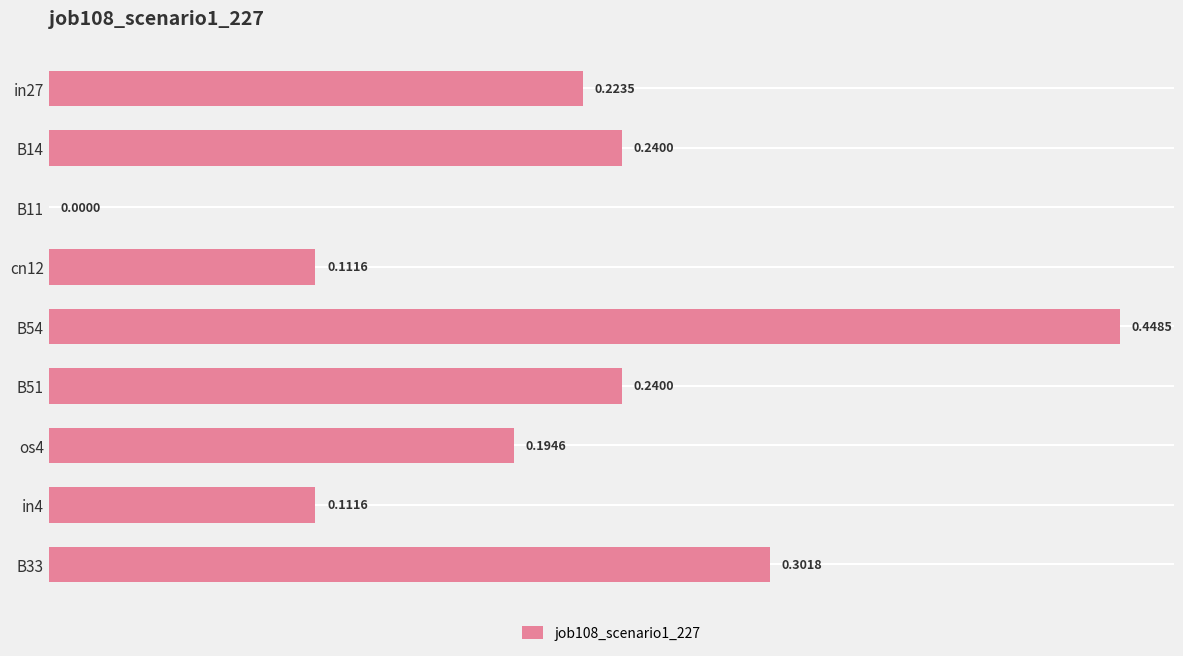

Between B11 and B14, which is larger?

B14